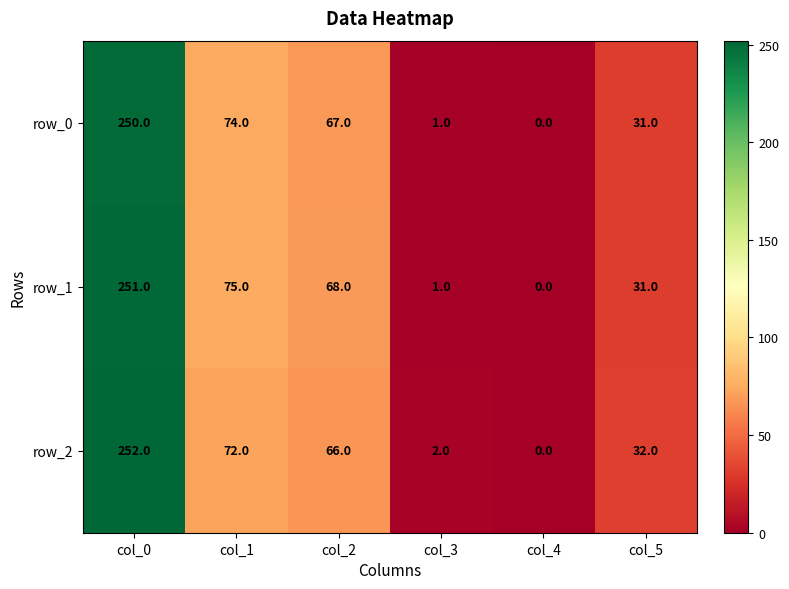

What is the approximate value of row_1 at col_3?

1